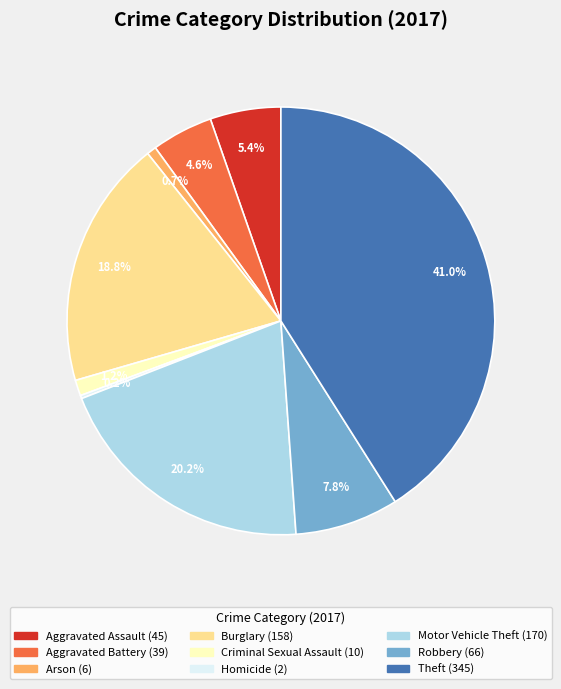

Between Robbery and Aggravated Battery, which is larger?

Robbery